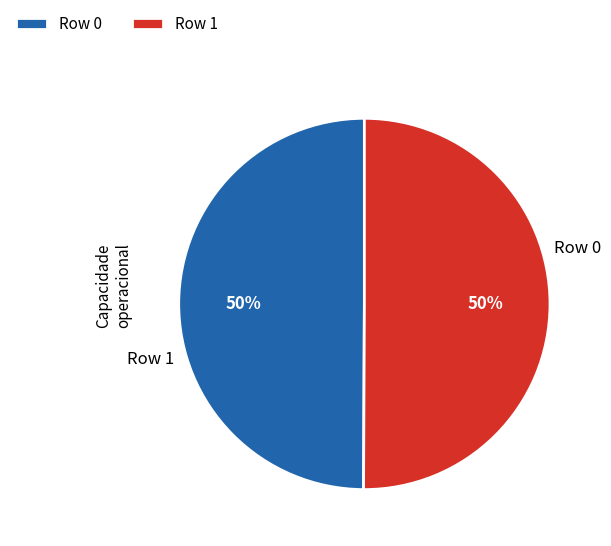

To the nearest percent, what is the average slice percentage?

50%